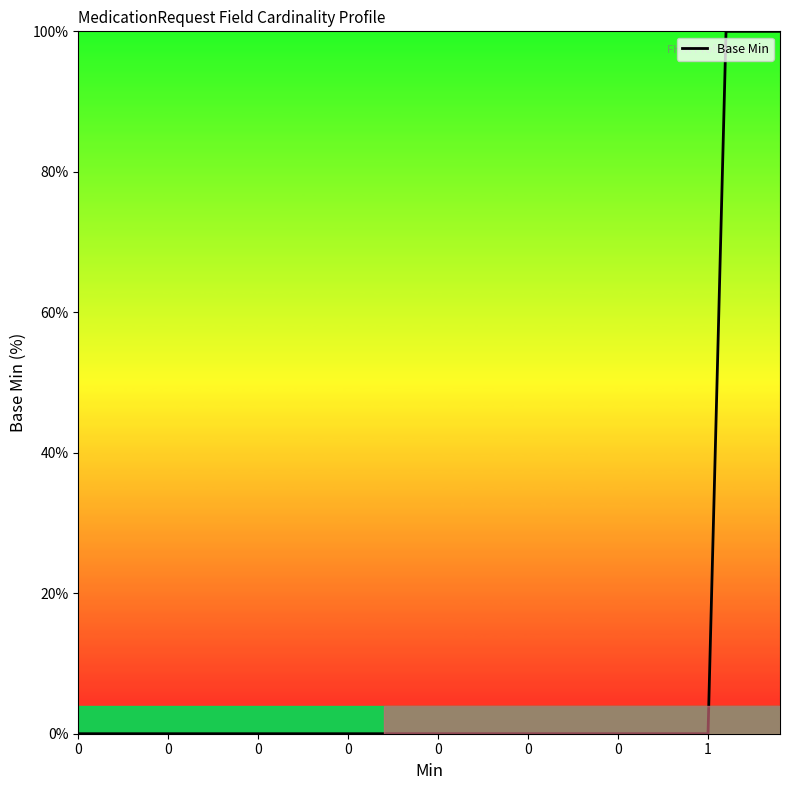

Does the chart display data point markers on the line(s)?

No